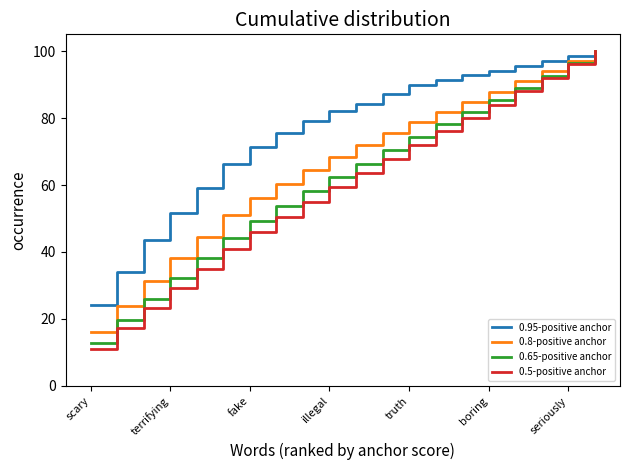

What is the minimum value for 0.5-positive anchor?

10.9